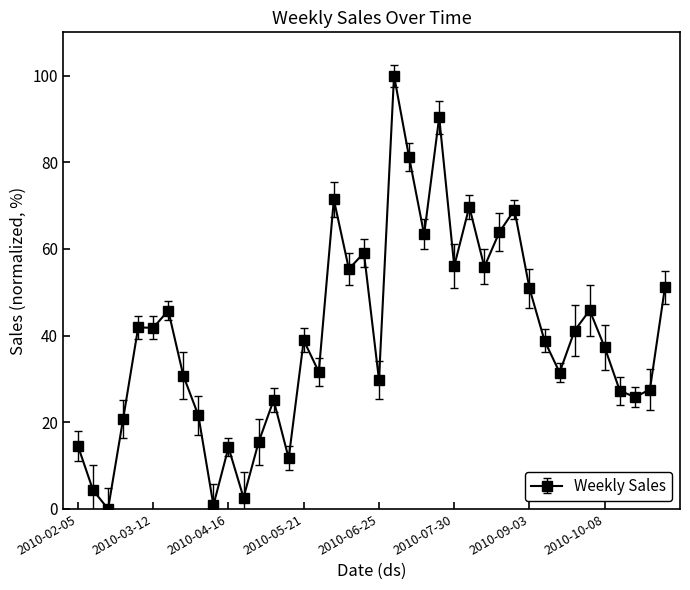

What is the difference between the second highest and second lowest values?

89.5